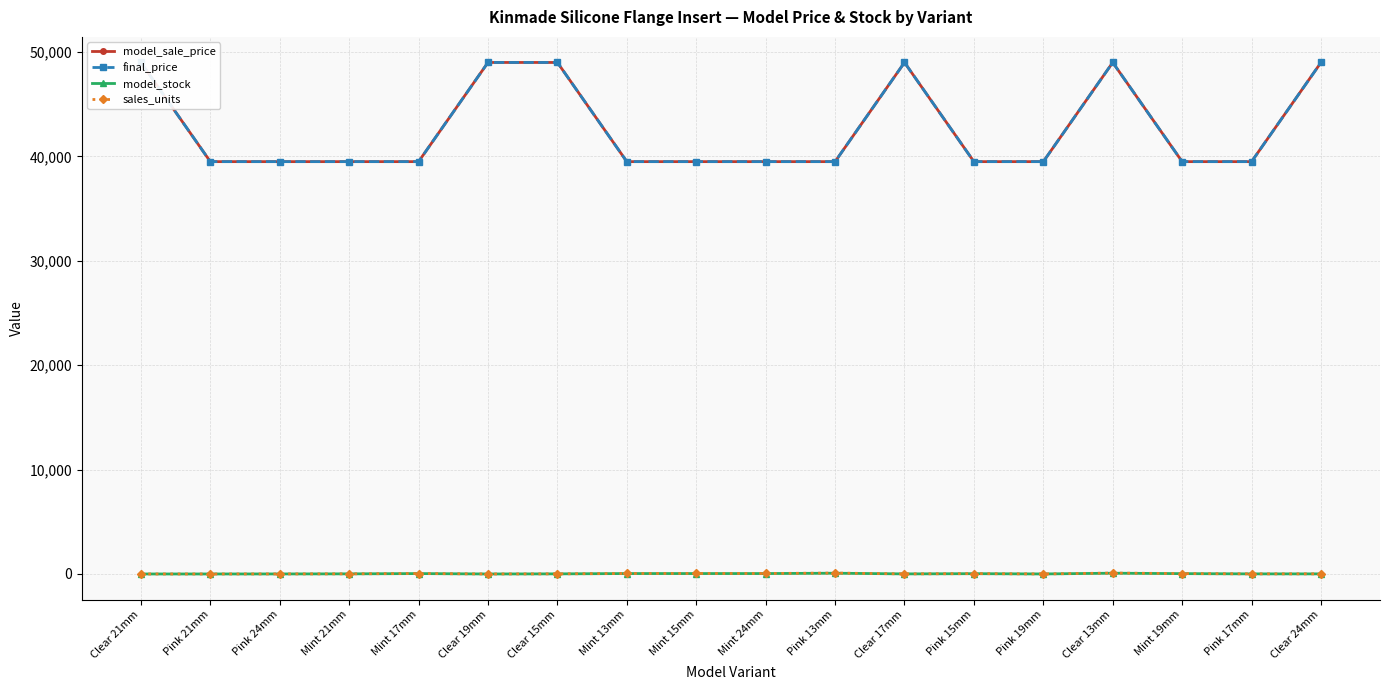

Is the value of final_price at Clear 19mm greater than the value of sales_units at Clear 24mm?

Yes